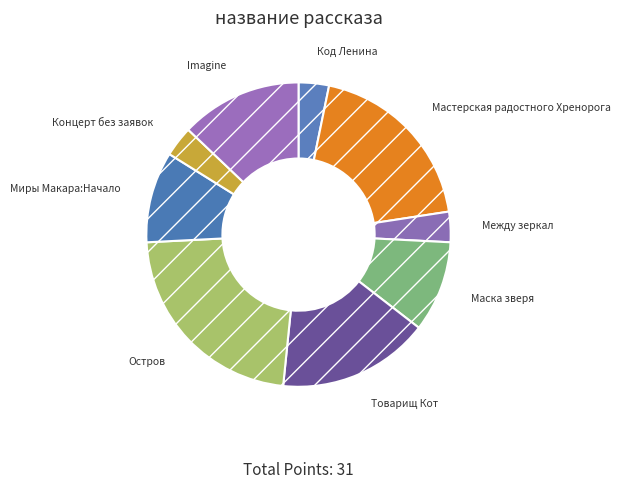

Which has a higher value, Остров or Маска зверя?

Остров